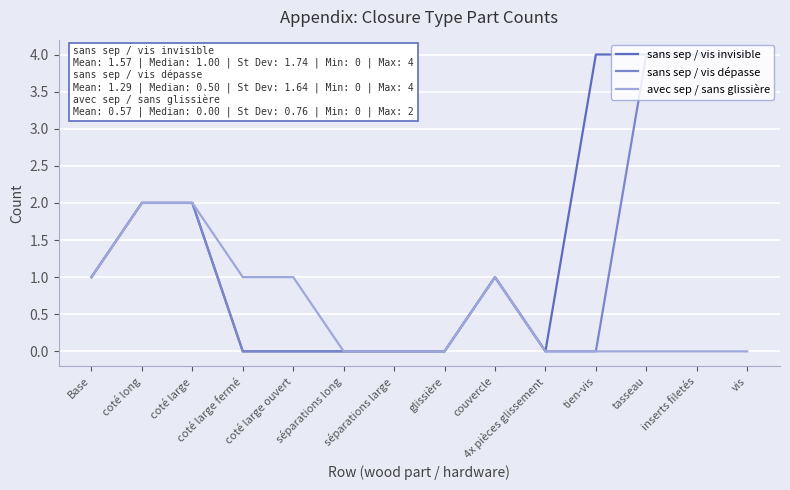

Does the chart have visible grid lines?

Yes